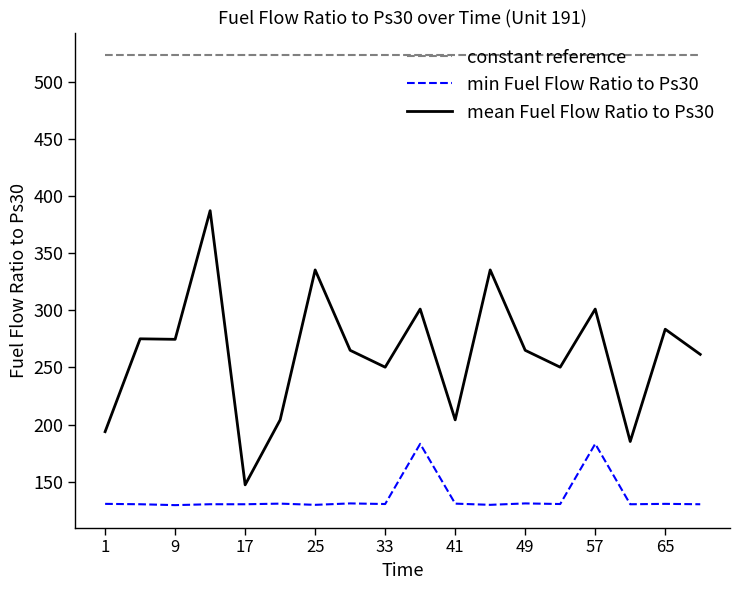

List the series in order of their peak value, lowest first.

min Fuel Flow Ratio to Ps30, mean Fuel Flow Ratio to Ps30, constant reference